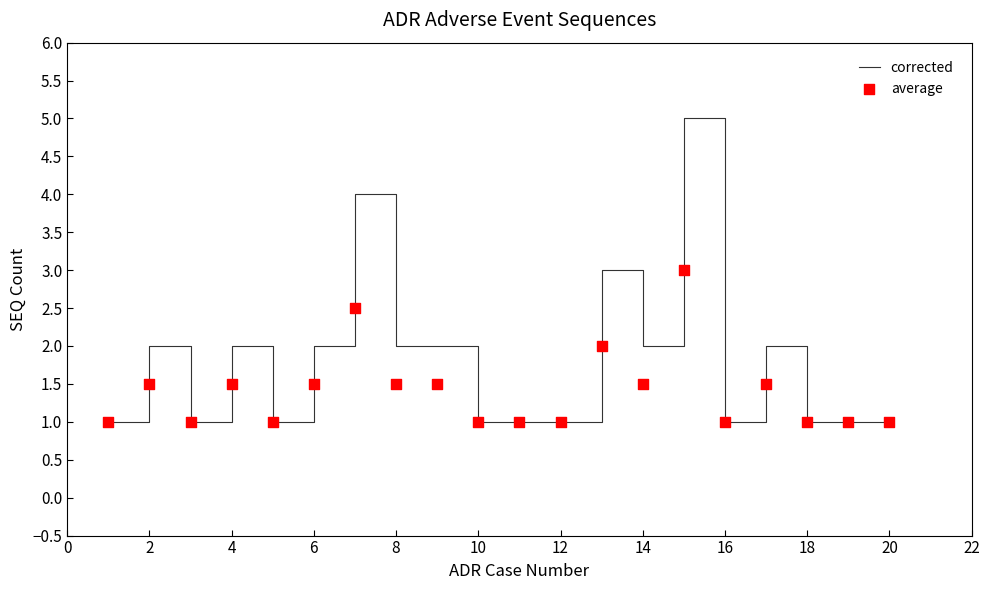

What are all the series names shown in the legend?

corrected, average